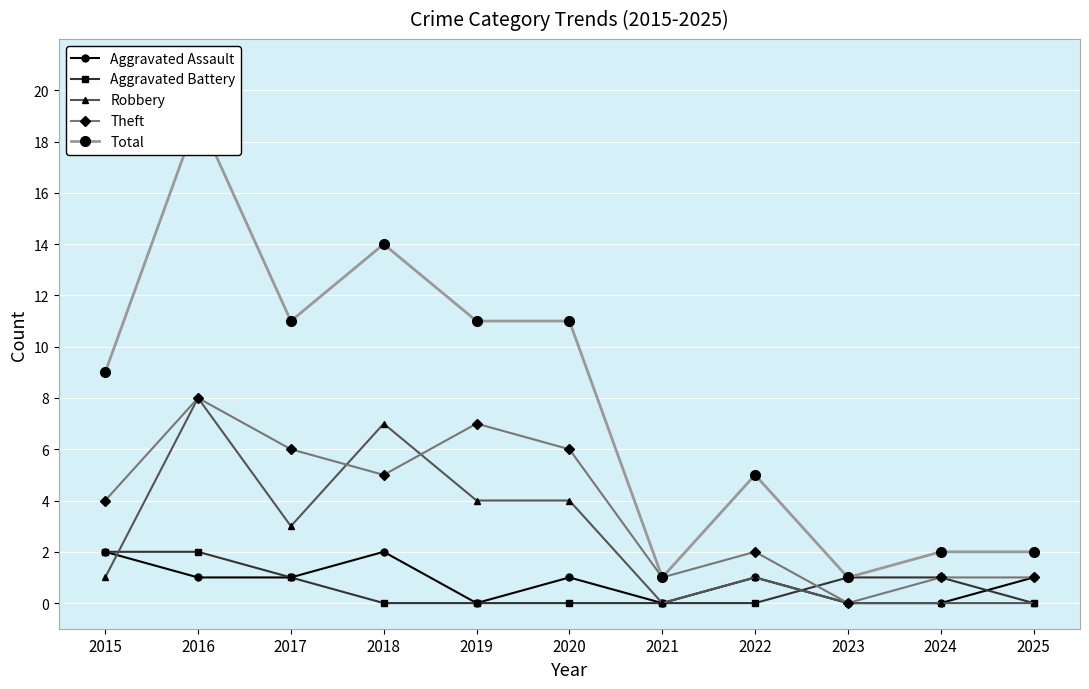

True or false: Robbery has more than 2 interior local peaks.

True